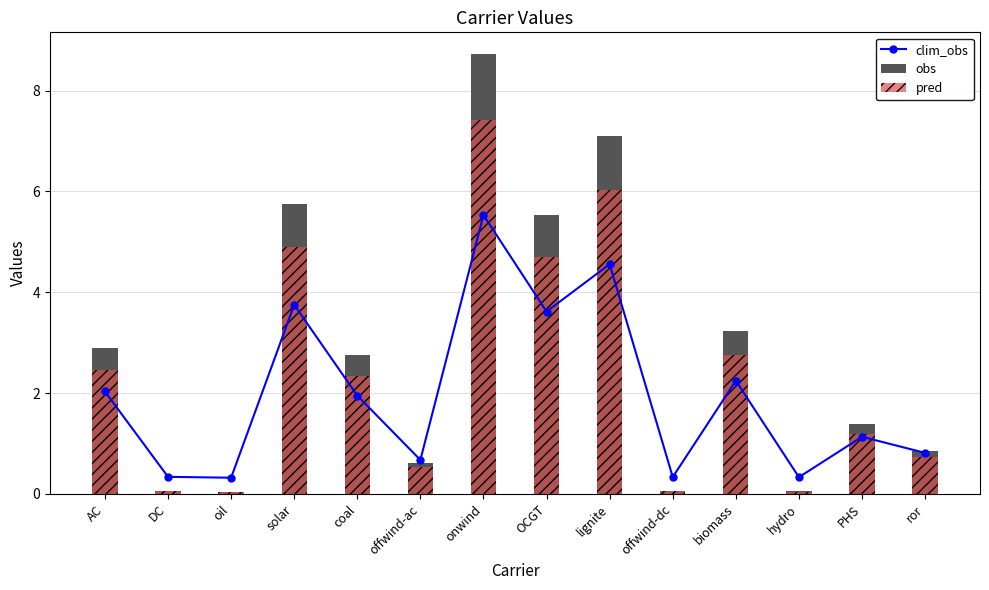

Does the chart contain any negative values?

No